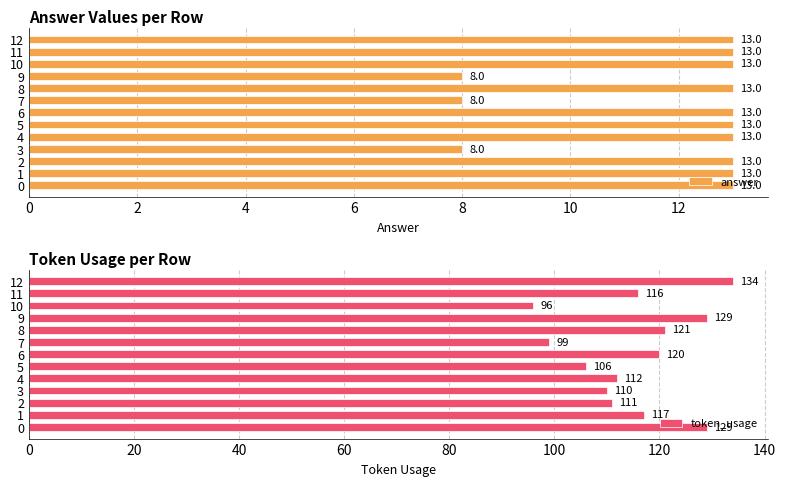

What is the sum of the answer values at 10 and 2?

26